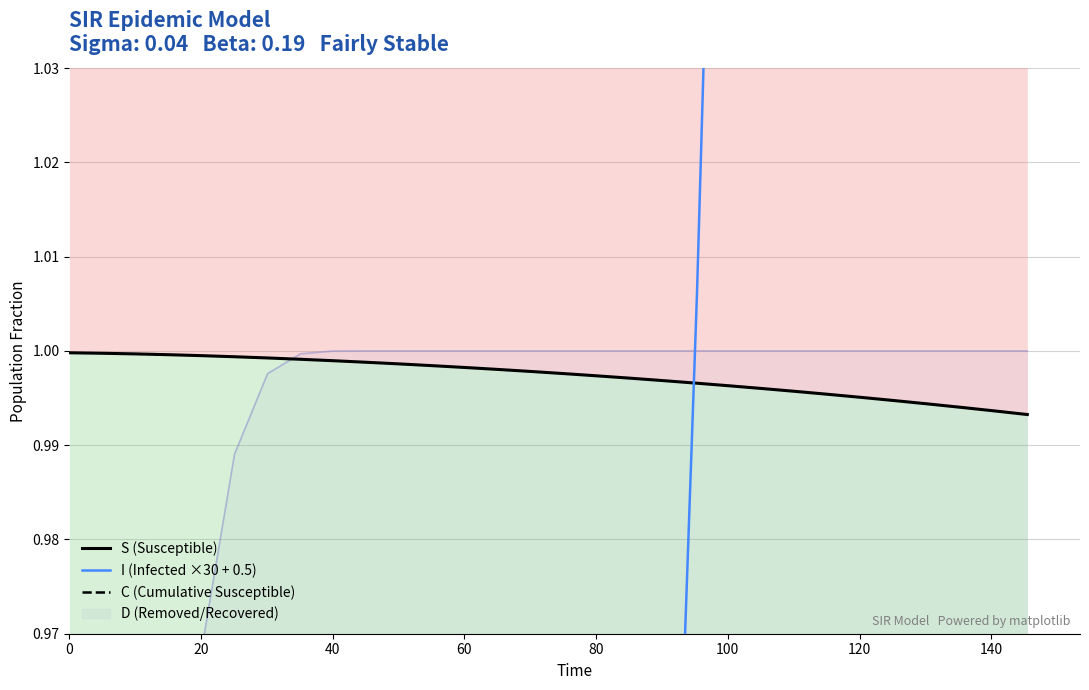

What is the sum of all I (Infected ×30 + 0.5) values?

35.2